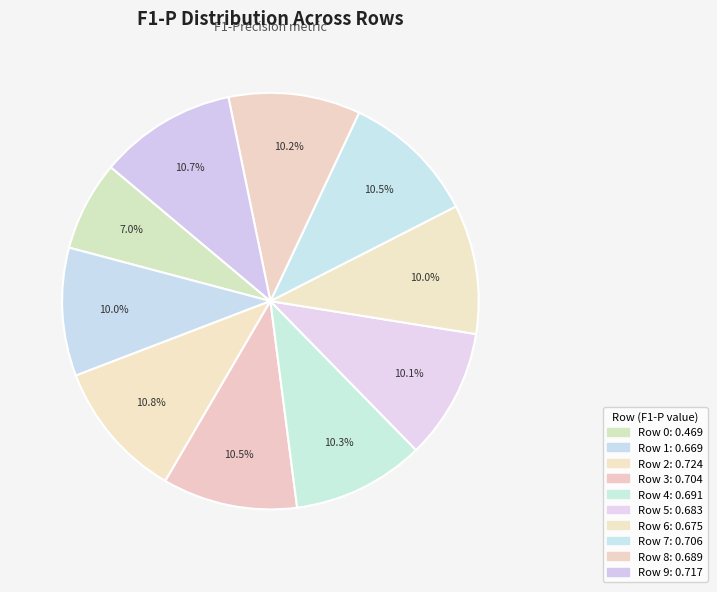

True or false: Row 2 accounts for 22% of the total.

False